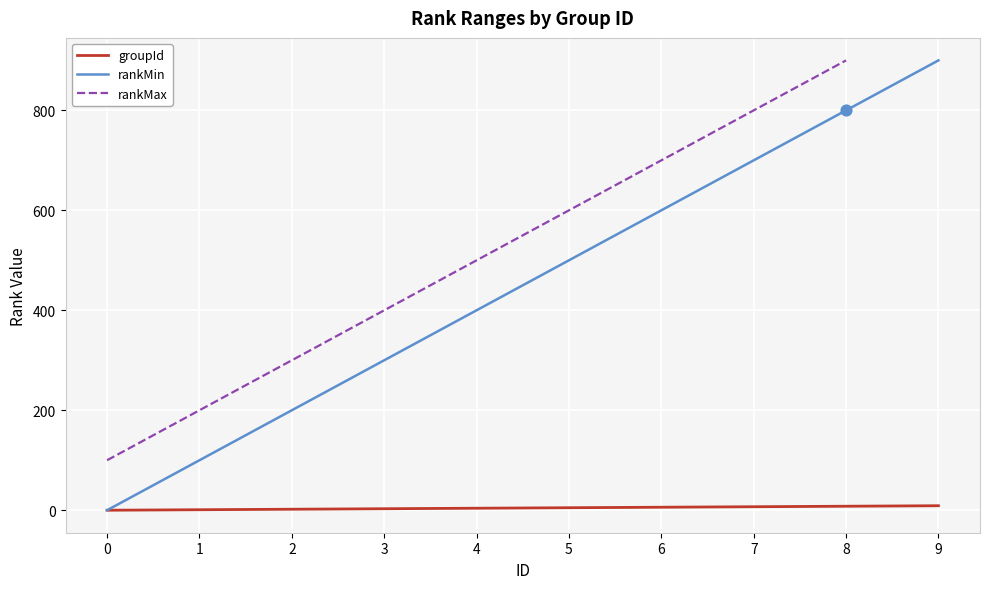

Which series reaches the maximum Y coordinate?

rankMin